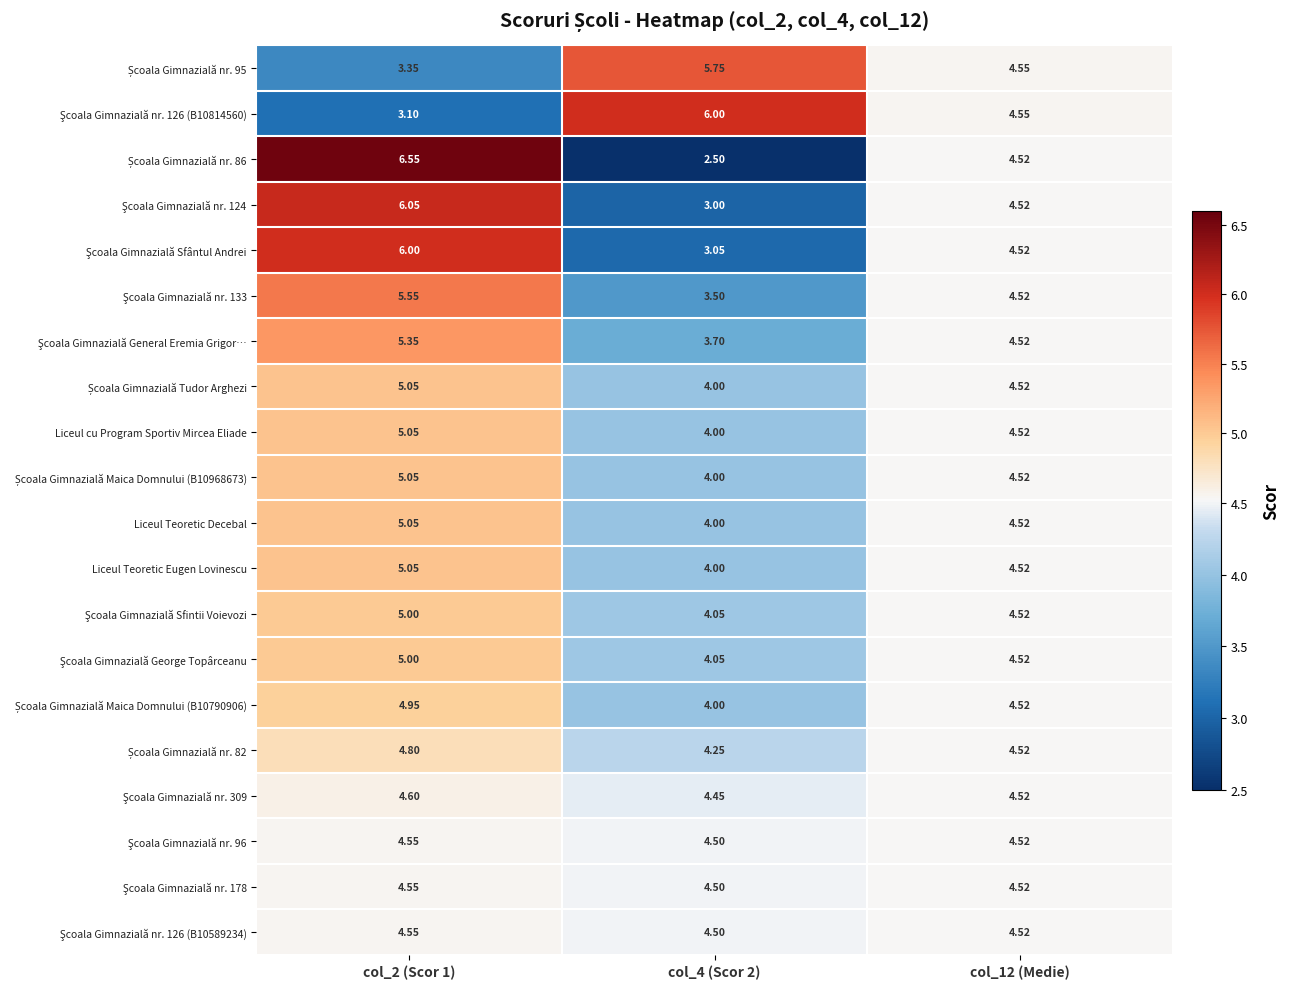

Rank the series at col_2 (Scor 1) from highest to lowest value.

Școala Gimnazială nr. 86, Şcoala Gimnazială nr. 124, Şcoala Gimnazială Sfântul Andrei, Şcoala Gimnazială nr. 133, Şcoala Gimnazială General Eremia Grigor…, Școala Gimnazială Tudor Arghezi, Liceul cu Program Sportiv Mircea Eliade, Școala Gimnazială Maica Domnului (B10968673), Liceul Teoretic Decebal, Liceul Teoretic Eugen Lovinescu, Şcoala Gimnazială Sfintii Voievozi, Şcoala Gimnazială George Topârceanu, Școala Gimnazială Maica Domnului (B10790906), Școala Gimnazială nr. 82, Şcoala Gimnazială nr. 309, Şcoala Gimnazială nr. 96, Şcoala Gimnazială nr. 178, Şcoala Gimnazială nr. 126 (B10589234), Școala Gimnazială nr. 95, Şcoala Gimnazială nr. 126 (B10814560)